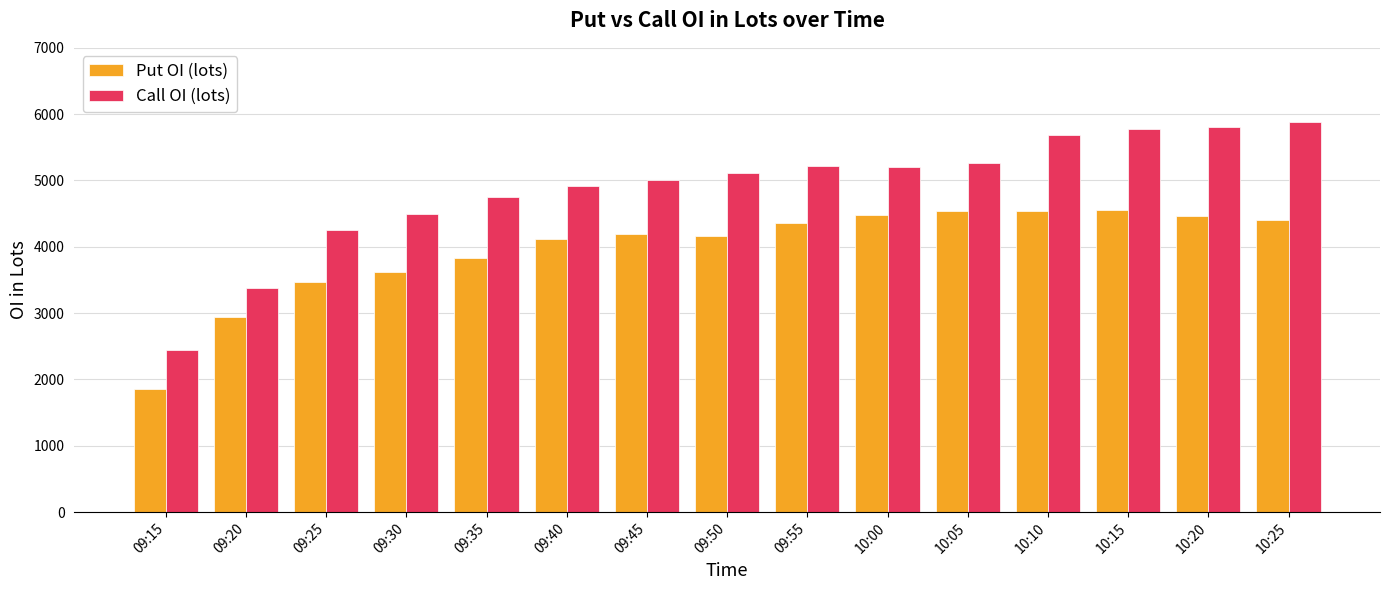

At how many categories does at least one series exceed 3226?

14